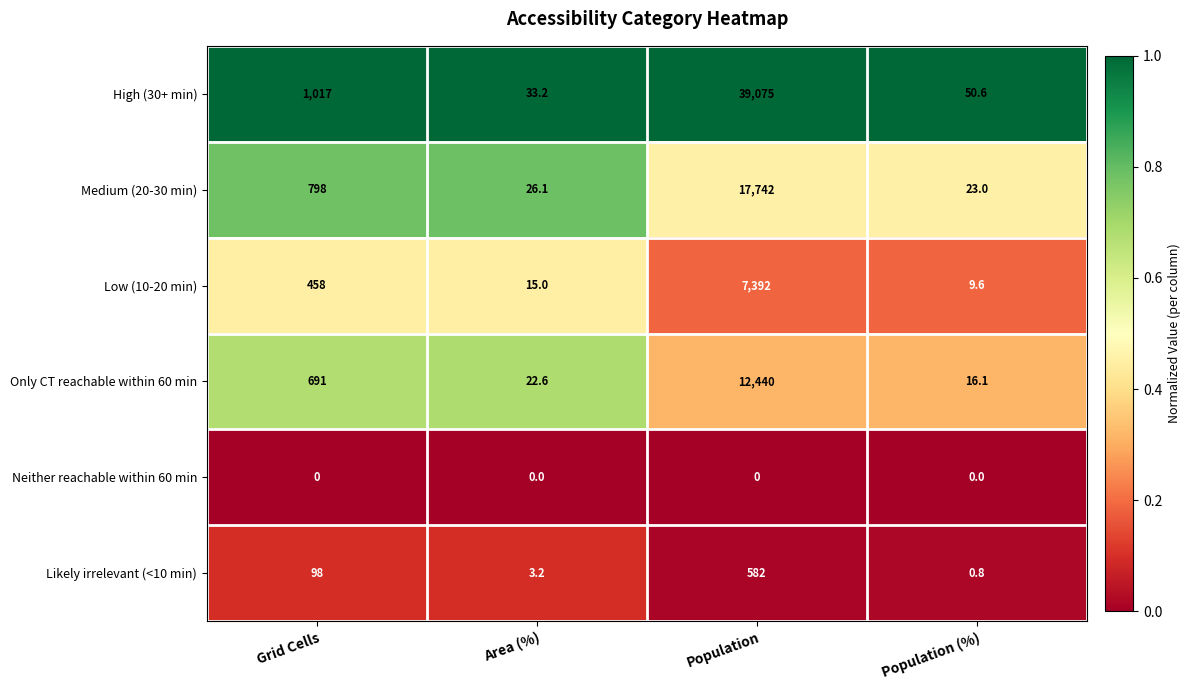

What is the sum of the Medium (20-30 min) values at Grid Cells and Population?

18540.0